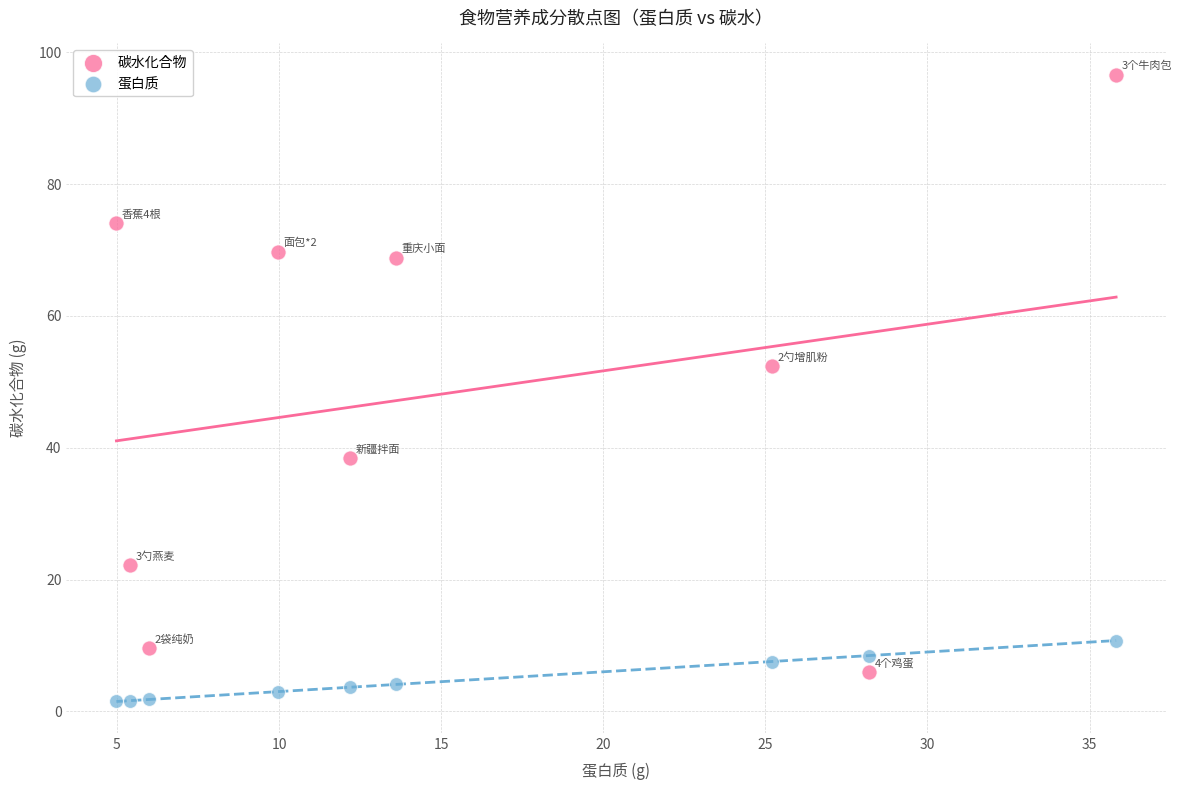

Across all series, what Y value is closest to 49?

52.4